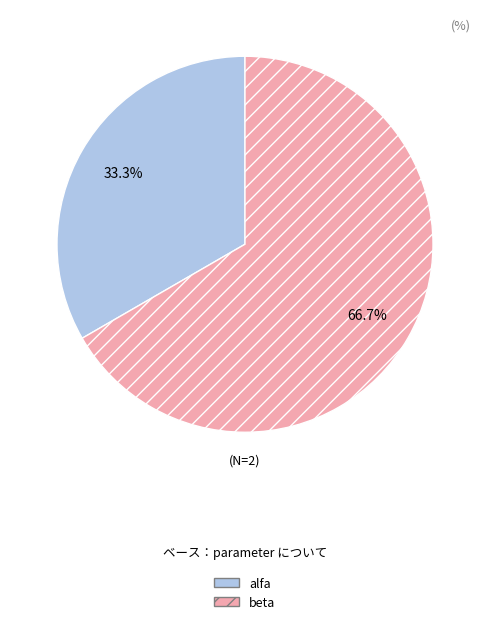

Is alfa the majority of the pie?

No